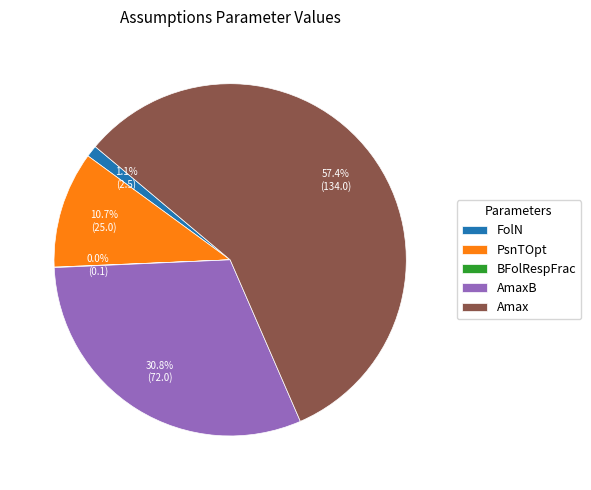

To the nearest percent, what is the difference between the largest and smallest slice percentages?

57%